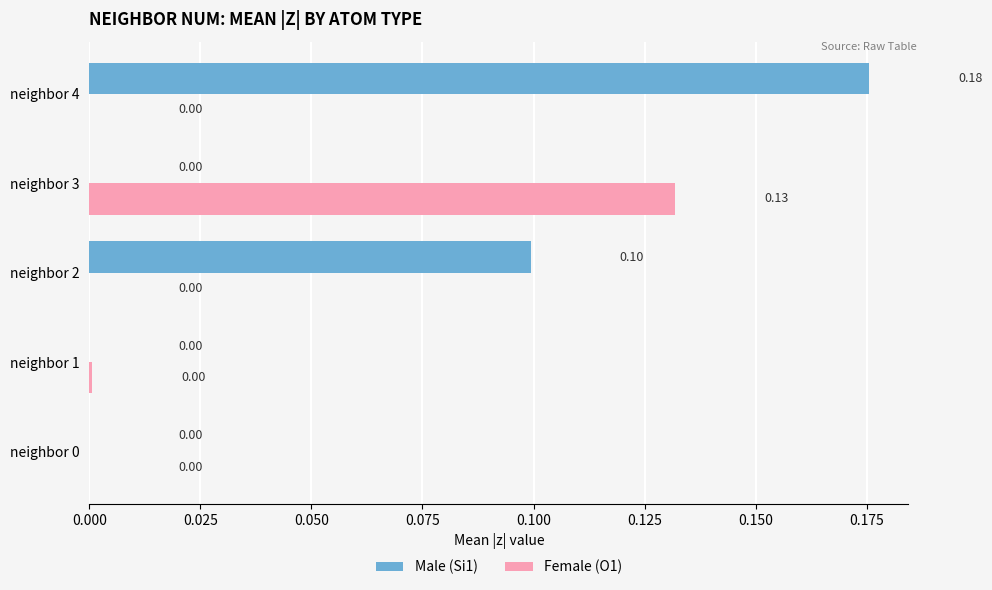

Between neighbor 1 and neighbor 2, which series saw the biggest shift?

Male (Si1)